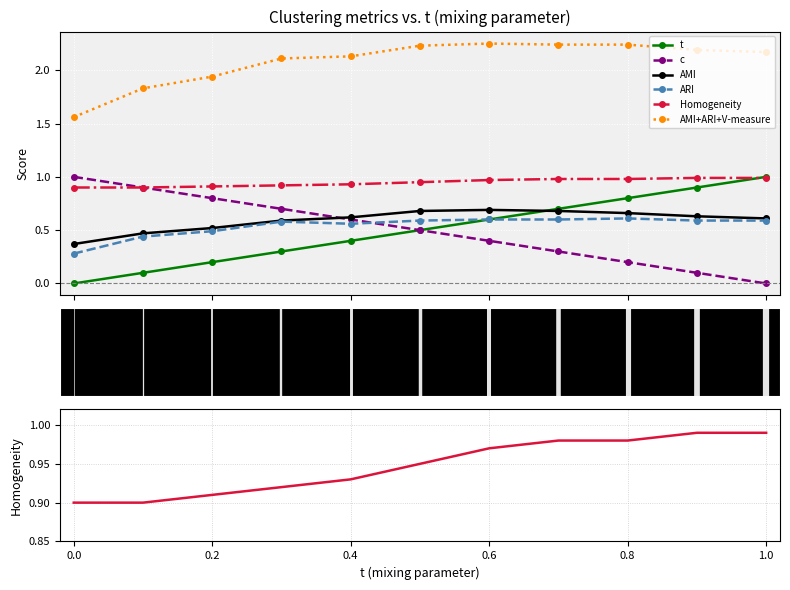

How many data points in c are above 0?

10